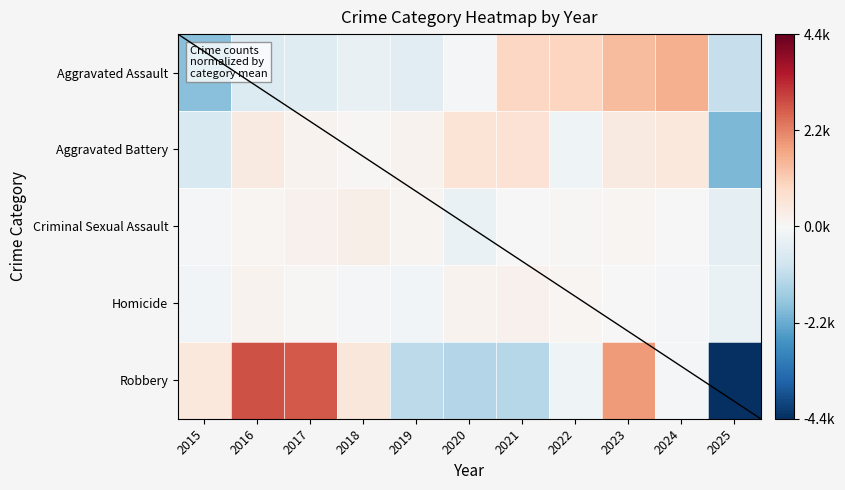

Between 2024 and 2025, which series saw the biggest shift?

Robbery